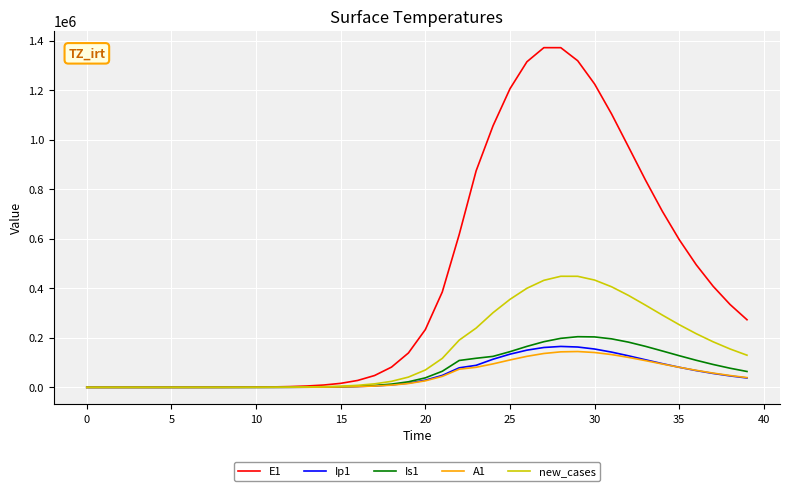

What is the difference between the maximum and minimum values in the new_cases series?

448646.8